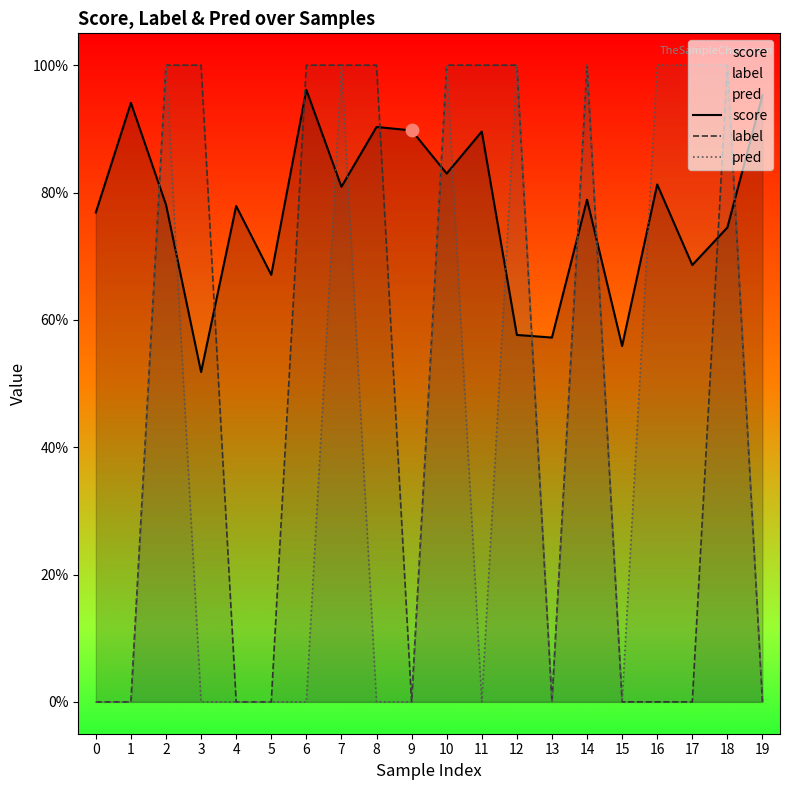

Is the value of label at 15 greater than the value of score at 16?

No